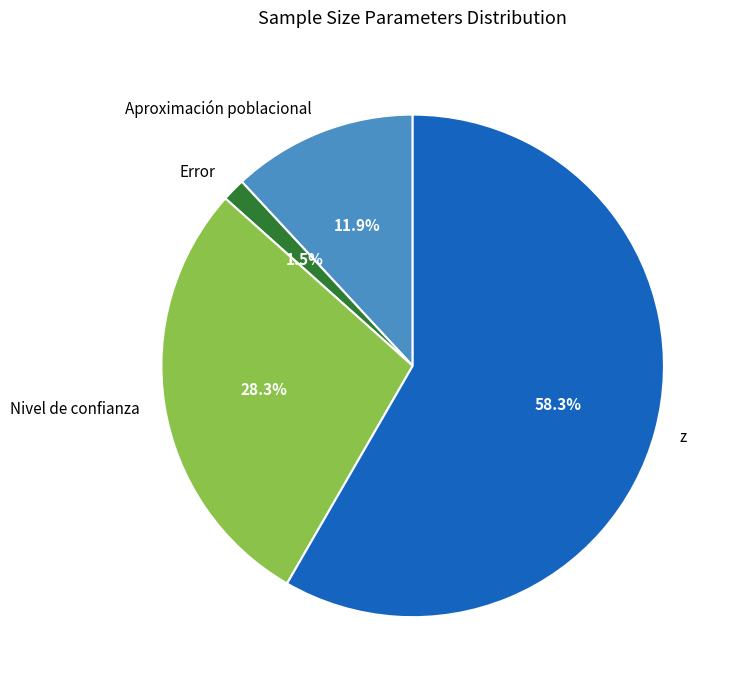

Which slice is the smallest?

Error